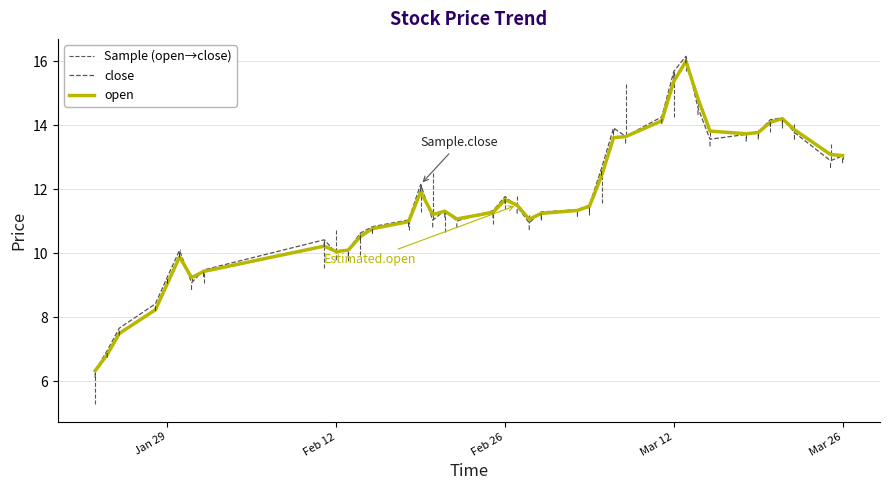

What is the average value?

11.6